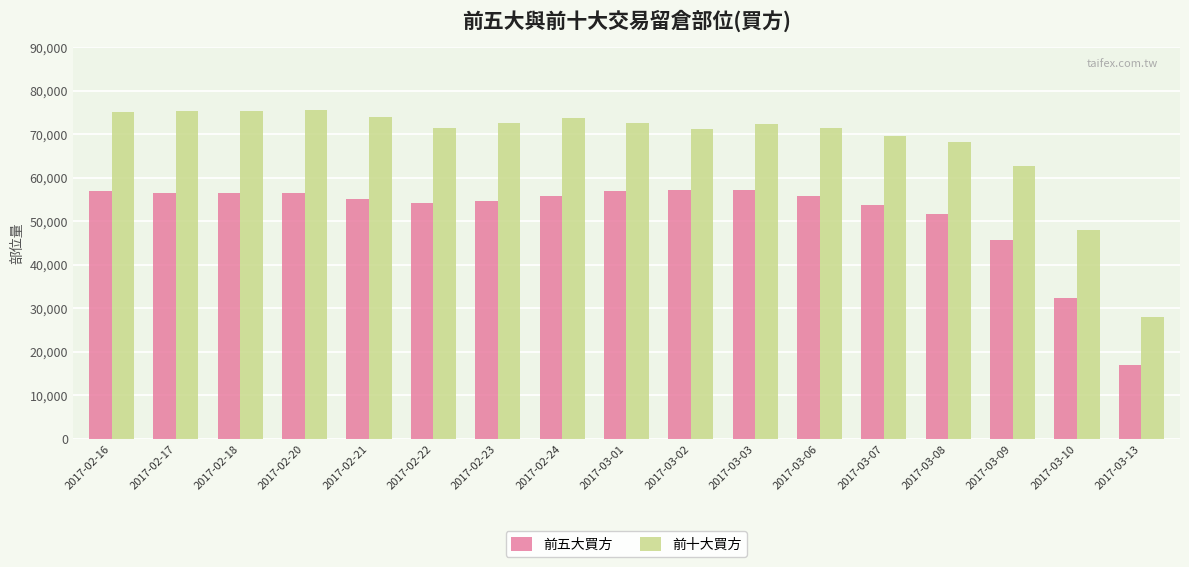

What is the spread (max minus min) of values at 2017-03-01?

15550